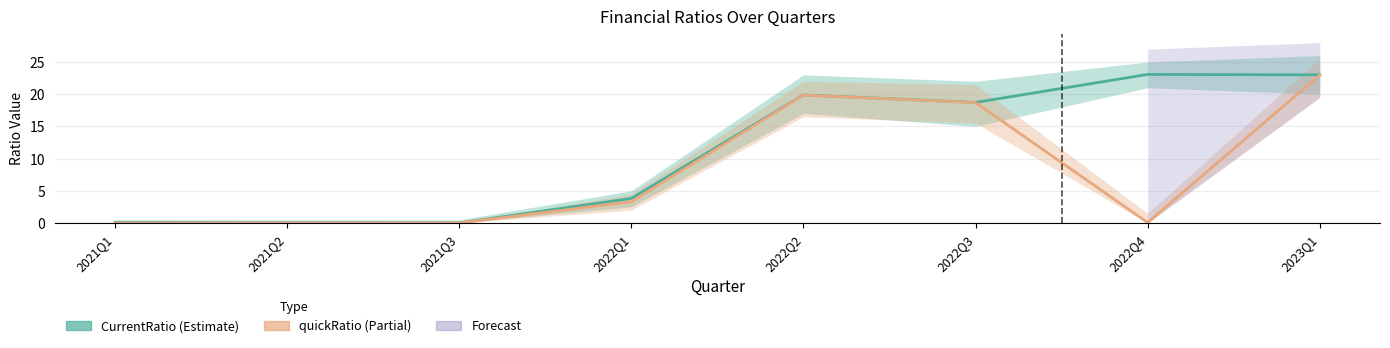

Rank the series by their average value, from highest to lowest.

CurrentRatio, quickRatio